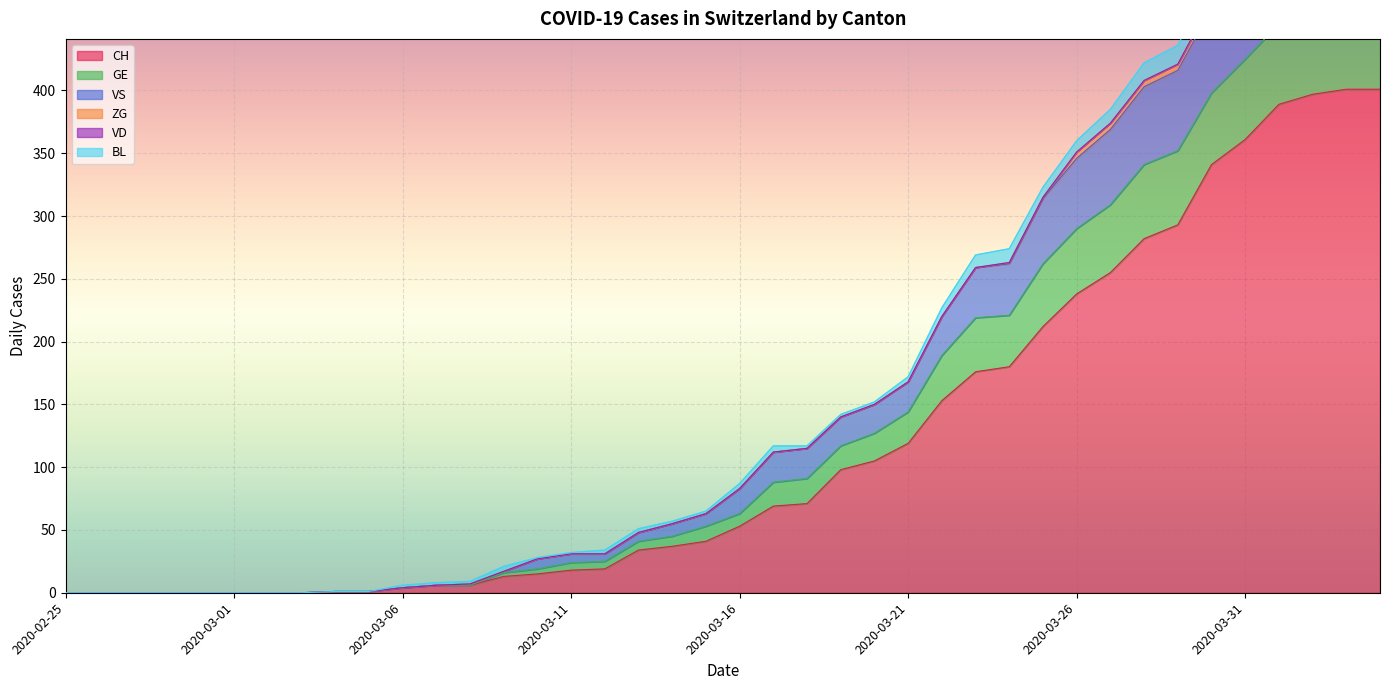

The value of CH at 2020-03-31 is 361. True or false?

True